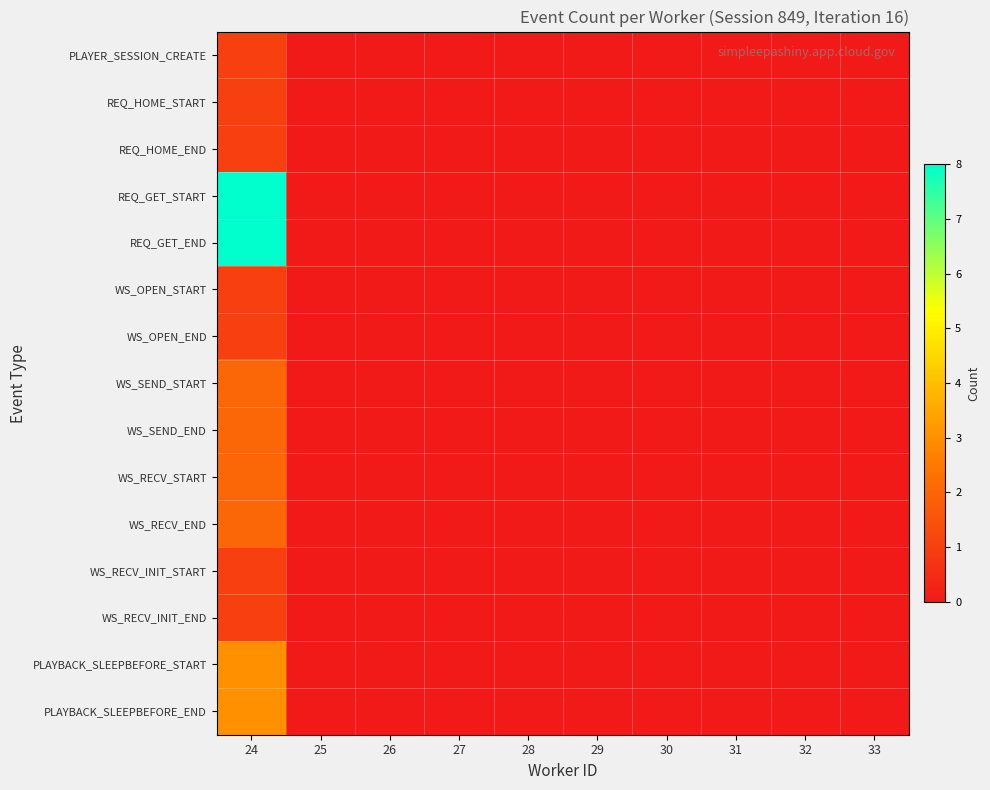

Which has a higher value, 32 or 30?

32